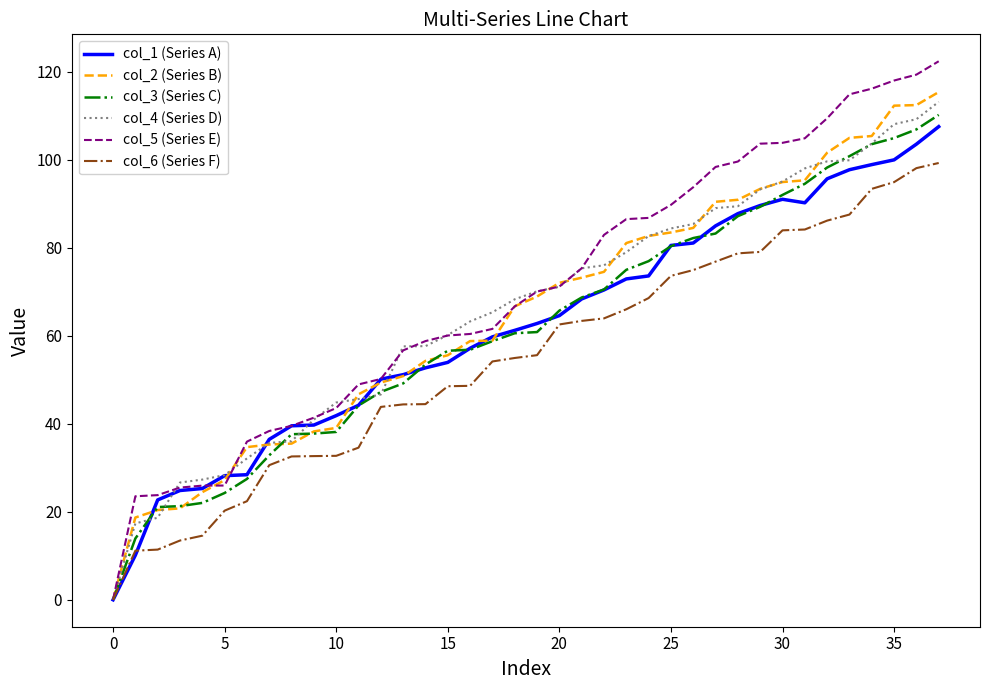

Which series has the widest spread of values?

col_5 (Series E)